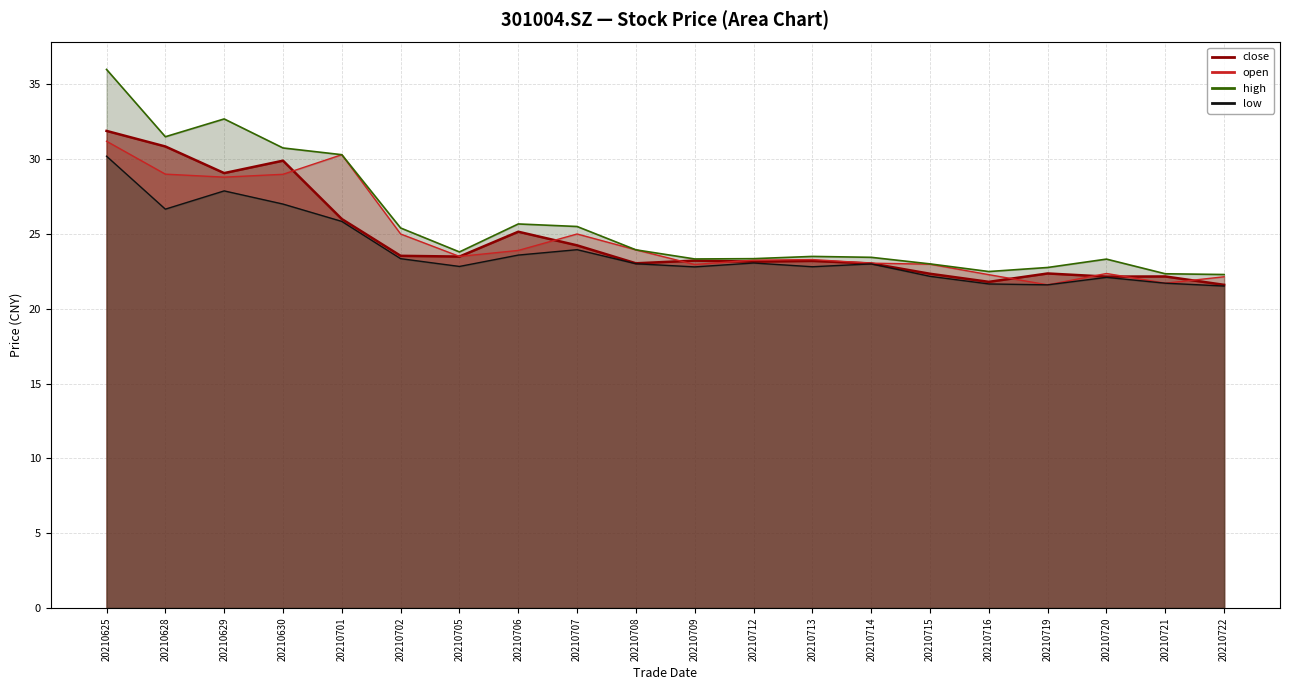

Is it true that low equals 36.6 at 20210716?

False